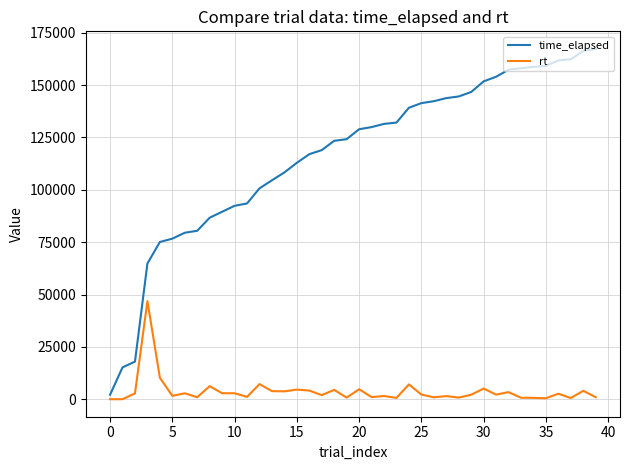

Which series has the largest range (max minus min)?

time_elapsed